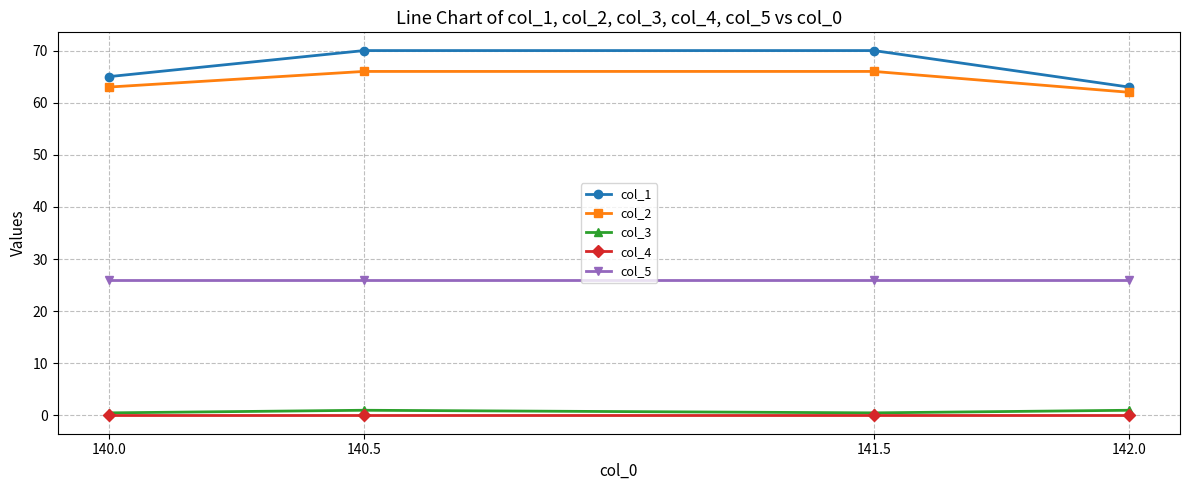

What is the label of the 3rd point from the left?

141.5